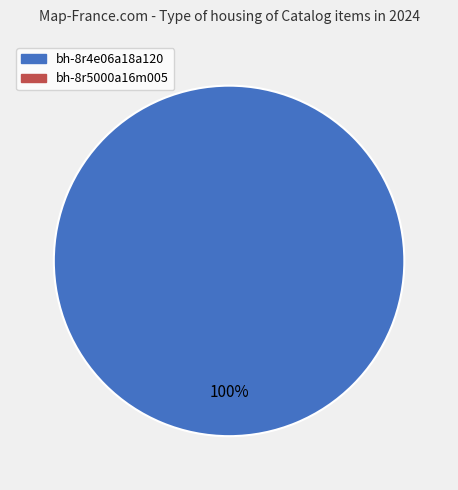

Is there a majority slice in this chart?

Yes